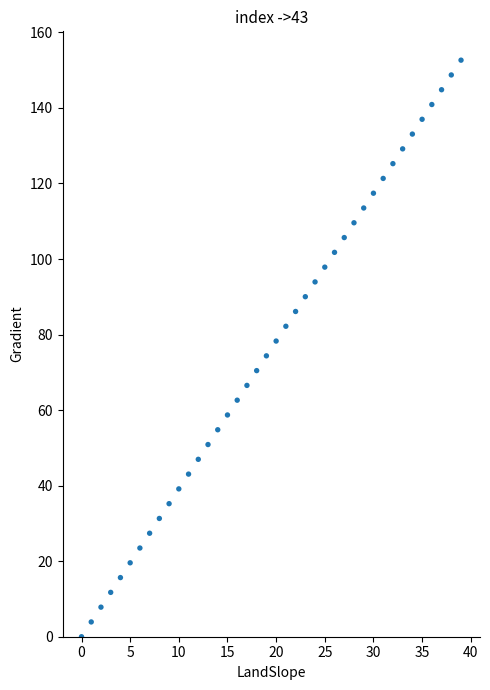

What is the range of Y values (max minus min)?

152.6